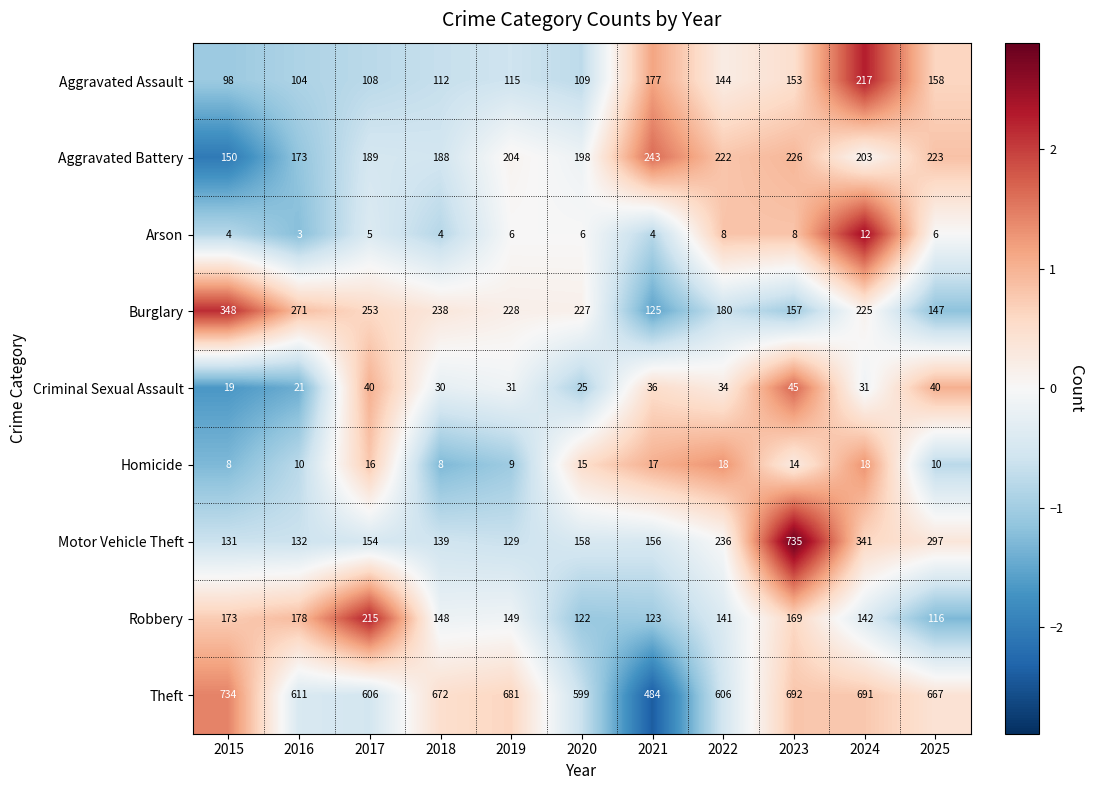

Where does the Aggravated Battery series first go above 203?

2019